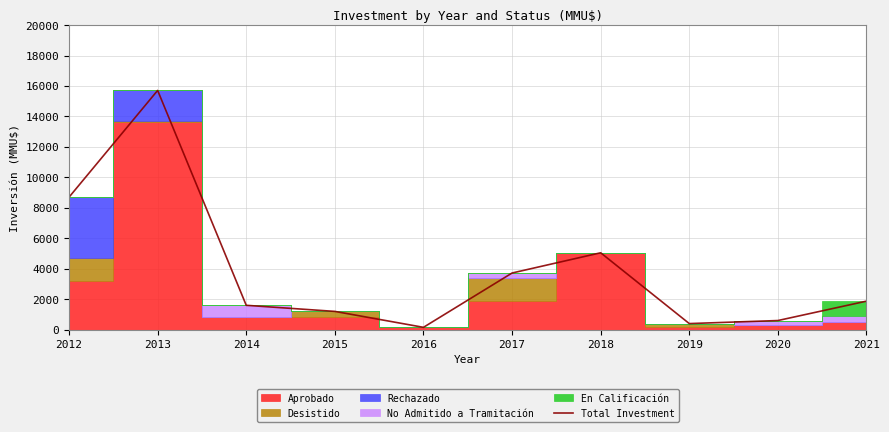

How many categories are shown in the chart?

10